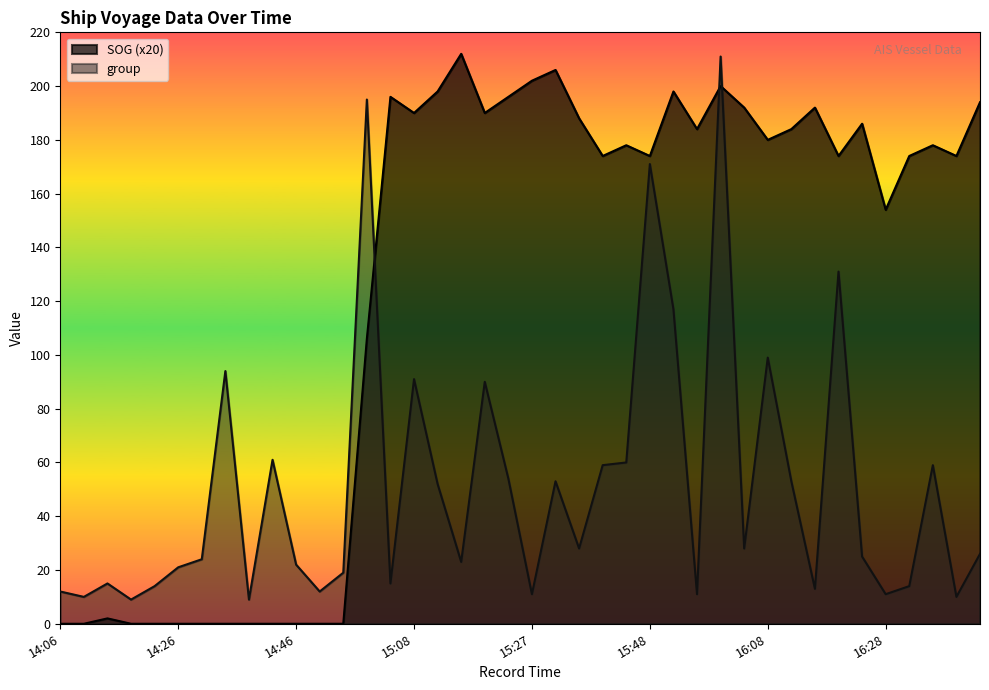

The group series shows 4 at 14:22. True or false?

False